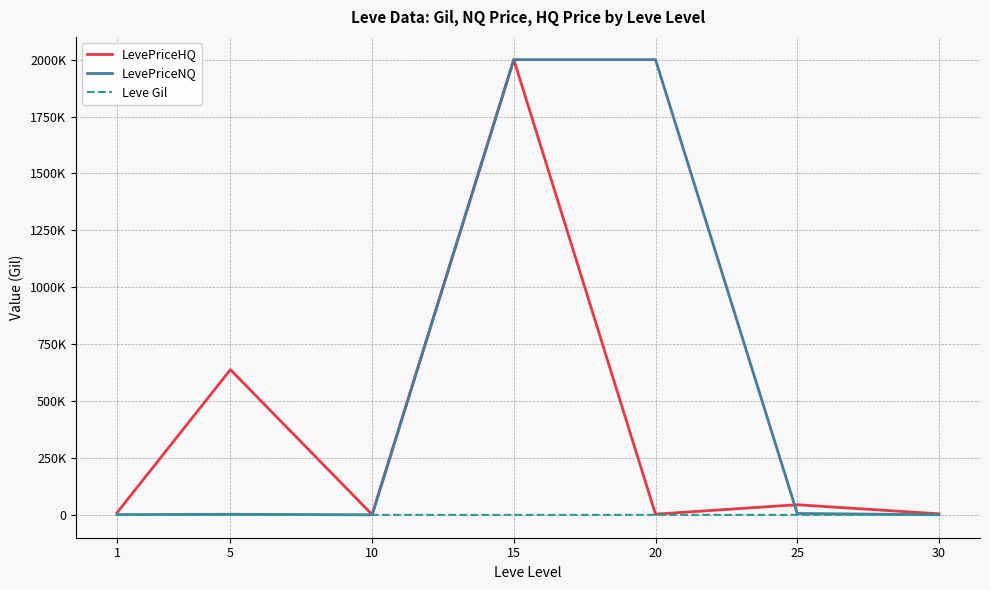

What are all the series names shown in the legend?

LevePriceHQ, LevePriceNQ, Leve Gil